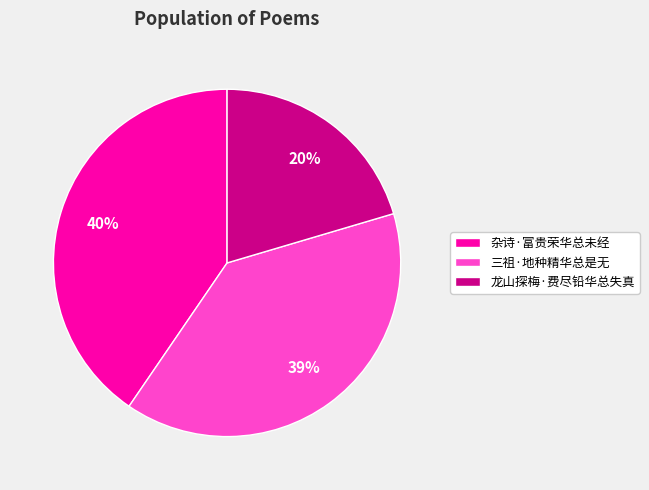

Is there a majority slice in this chart?

No